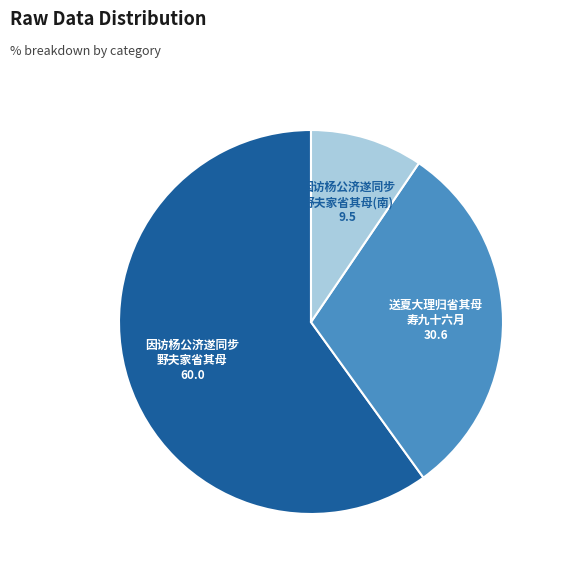

Does any single category account for the majority?

Yes